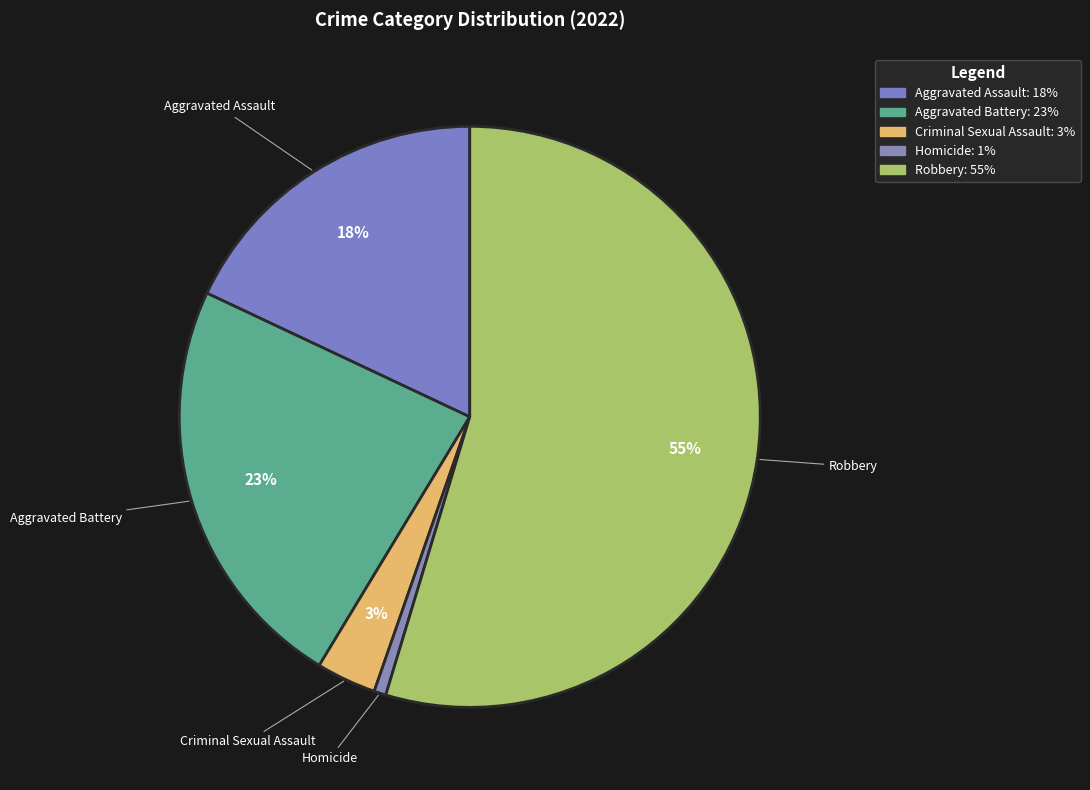

Is it true that Robbery is 42% of the pie?

False